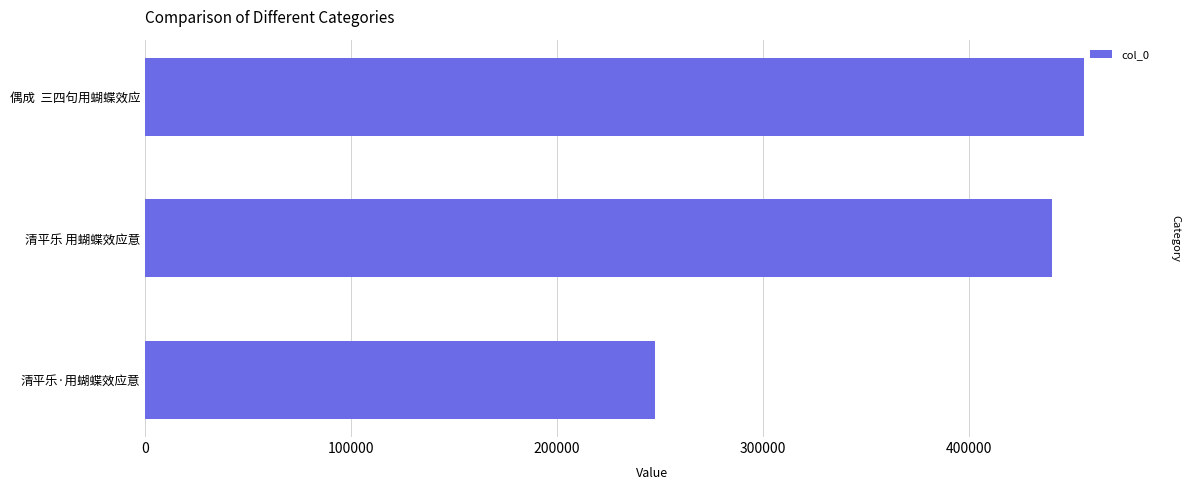

How many values are below 440236?

1